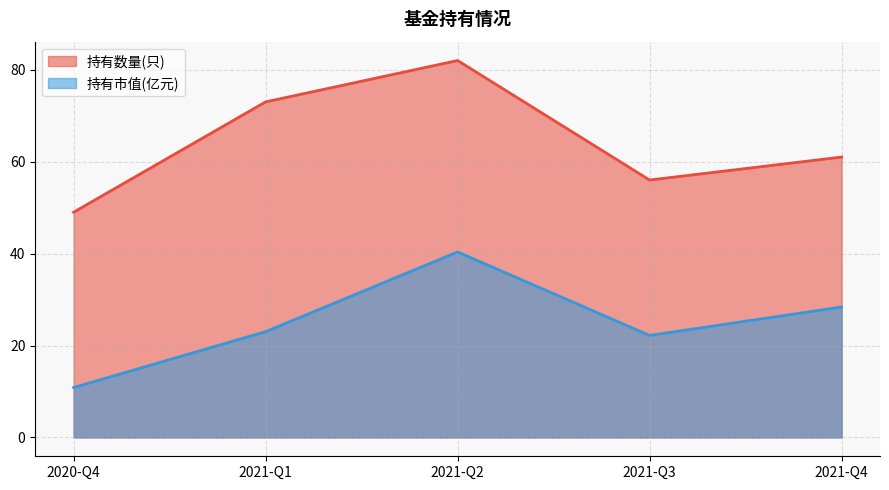

Rank the series by their maximum value, from lowest to highest.

持有市值(亿元), 持有数量(只)